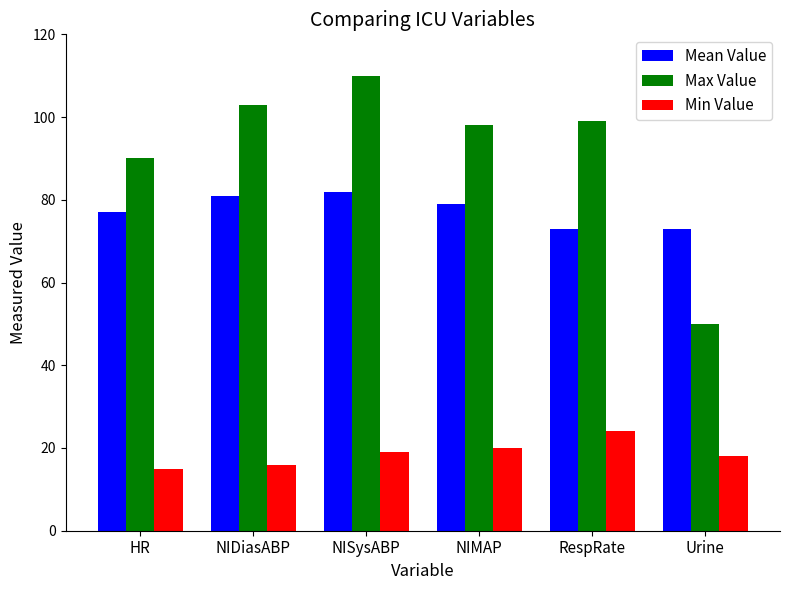

What position from the left is NIMAP?

4